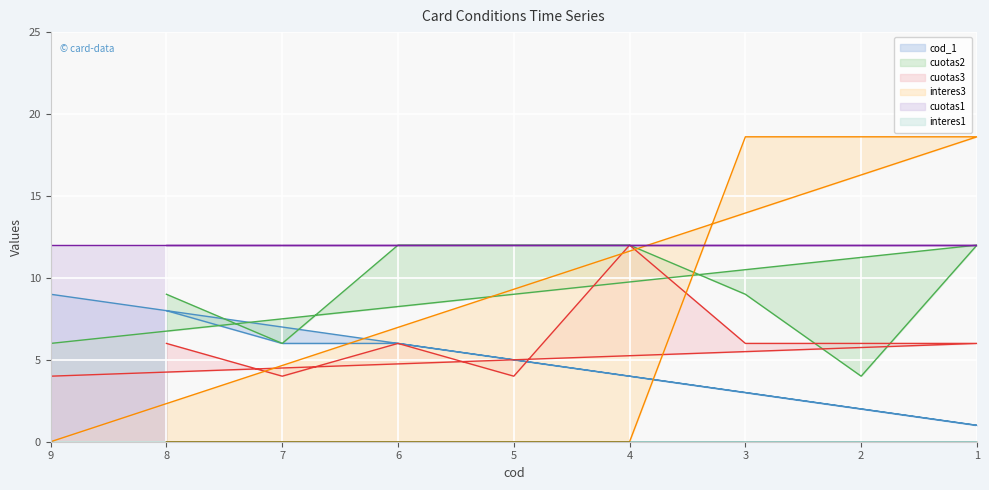

What is the total value across all series at 2?

30.6